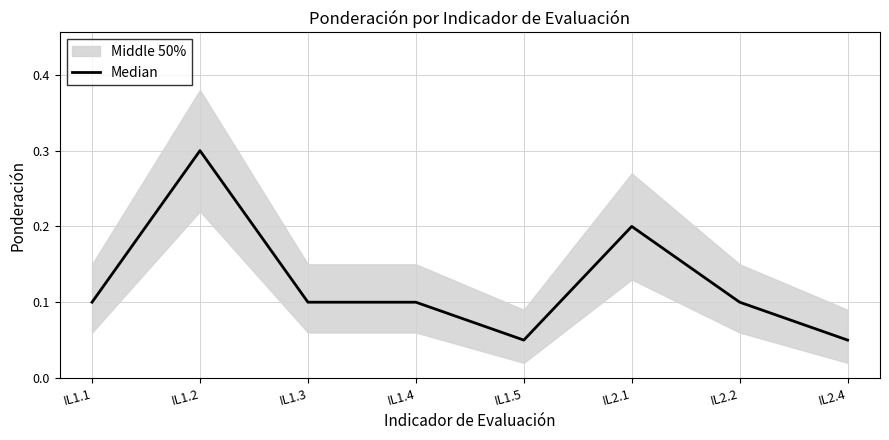

What is the highest value of the Median series?

0.3